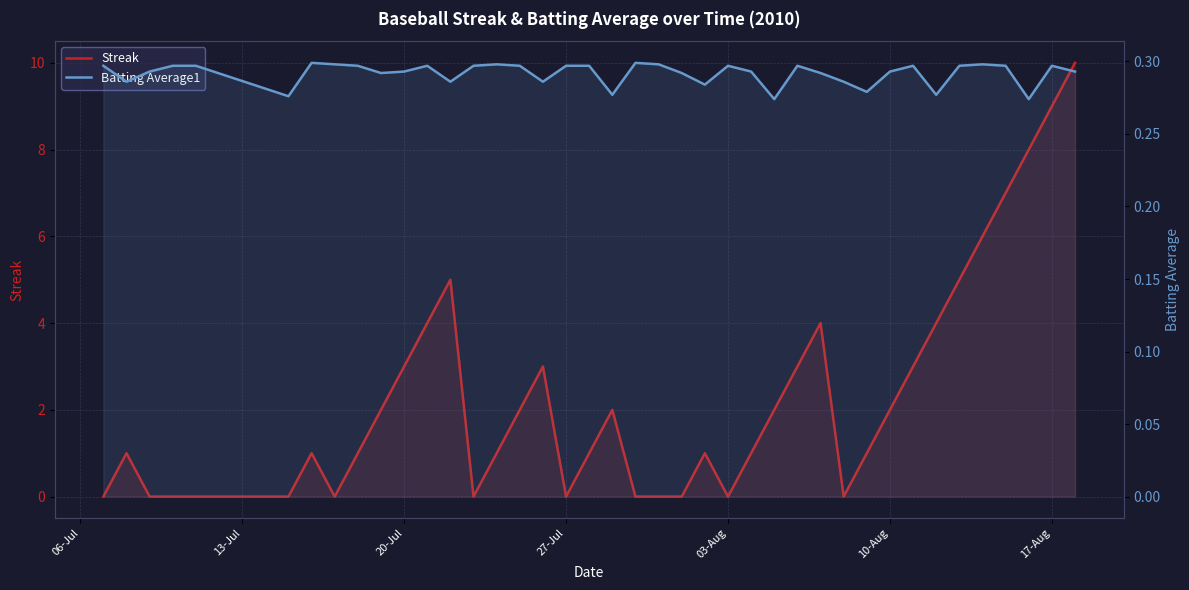

What are all the series names shown in the legend?

Streak, Batting Average1